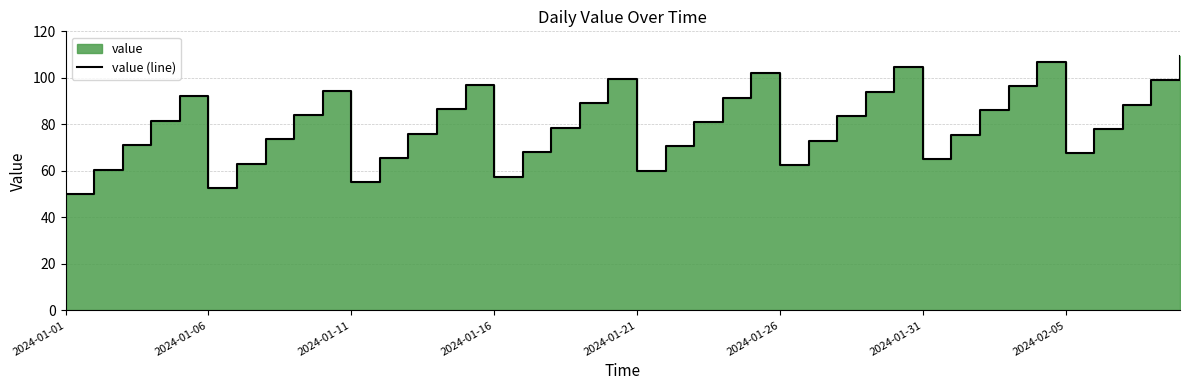

What is the value of the 25th point from the left?

102.0